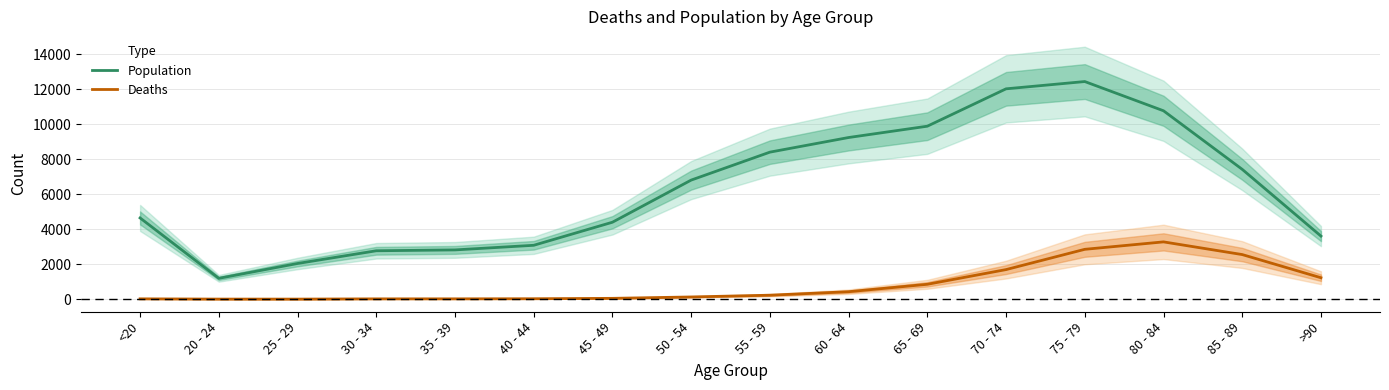

Rank the series by their maximum value, from lowest to highest.

Deaths, Population